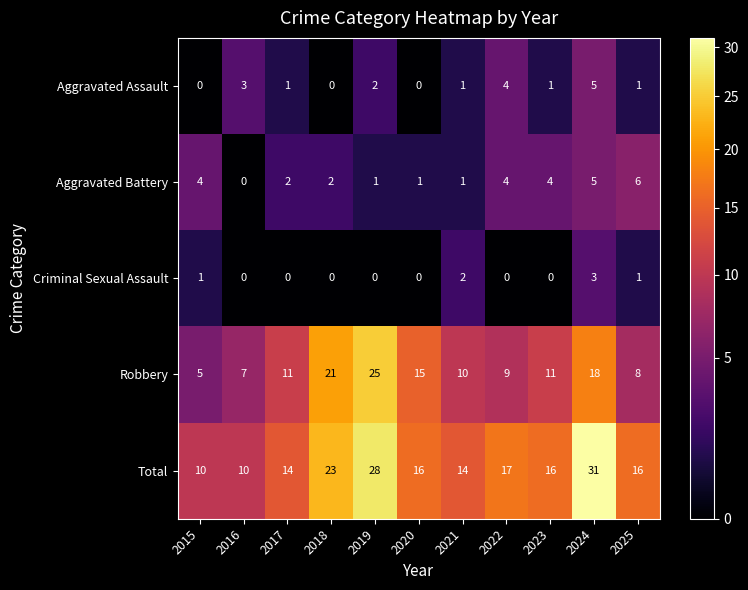

Which label corresponds to the largest value in the chart?

2024